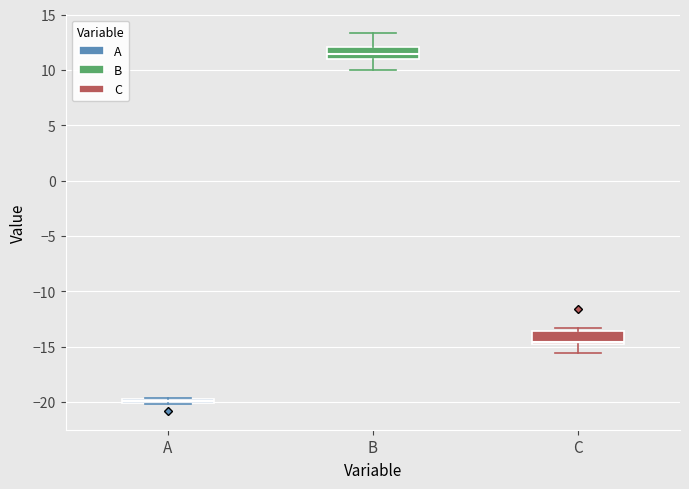

Which box has the lowest median line?

A